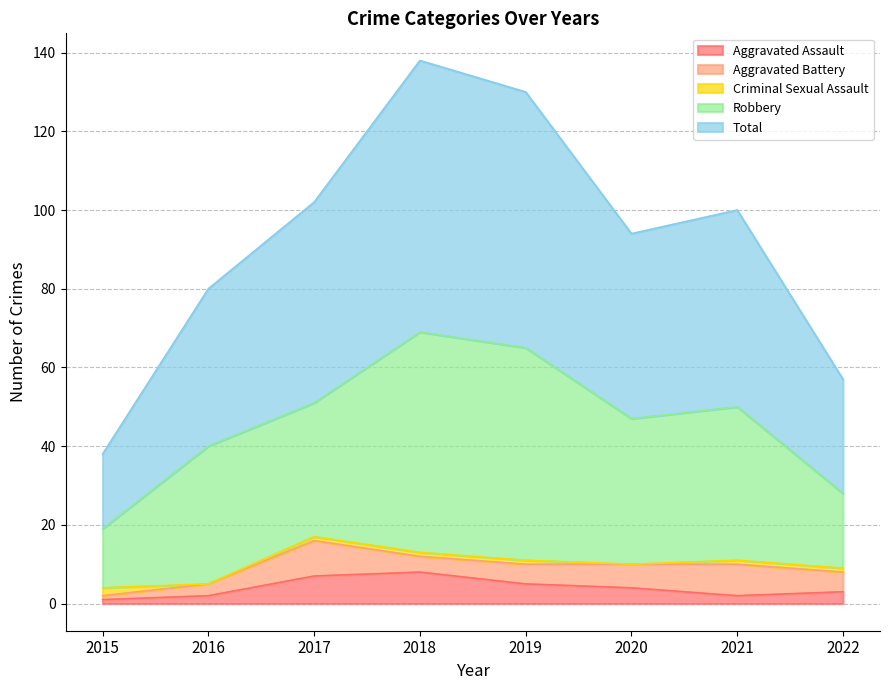

Reading left to right, what are all the values shown in this chart?

Aggravated Assault: 2015=1	2016=2	2017=7	2018=8	2019=5	2020=4	2021=2	2022=3
Aggravated Battery: 2015=1	2016=3	2017=9	2018=4	2019=5	2020=6	2021=8	2022=5
Criminal Sexual Assault: 2015=2	2016=0	2017=1	2018=1	2019=1	2020=0	2021=1	2022=1
Robbery: 2015=15	2016=35	2017=34	2018=56	2019=54	2020=37	2021=39	2022=19
Total: 2015=19	2016=40	2017=51	2018=69	2019=65	2020=47	2021=50	2022=29